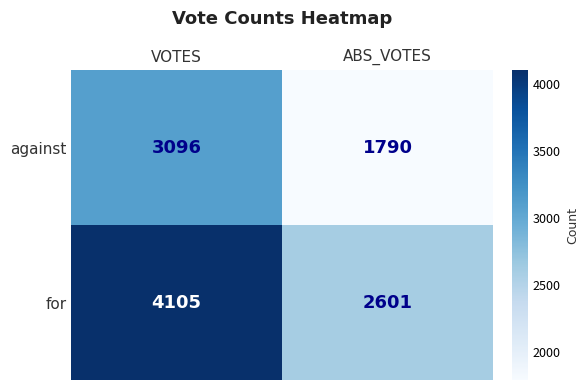

Which category has the lowest value in the against series?

ABS_VOTES